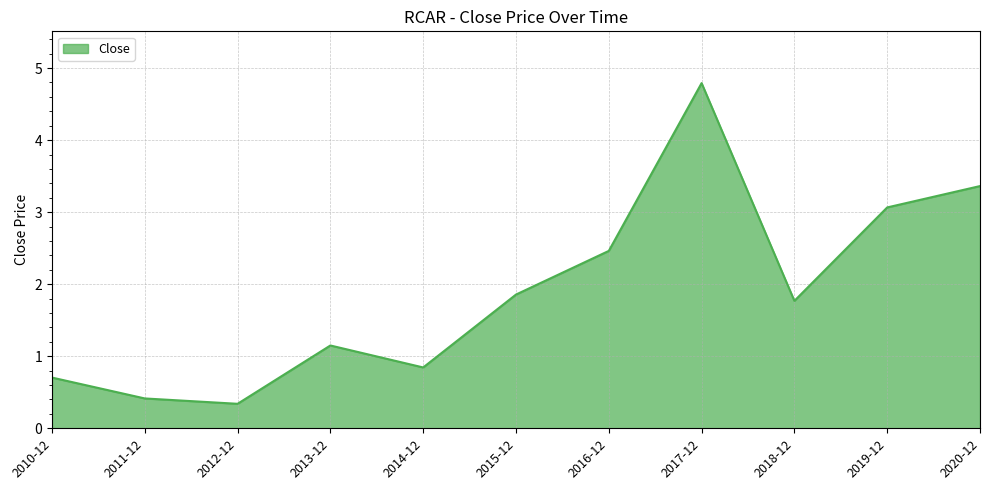

What position from the right is 2019-12?

2